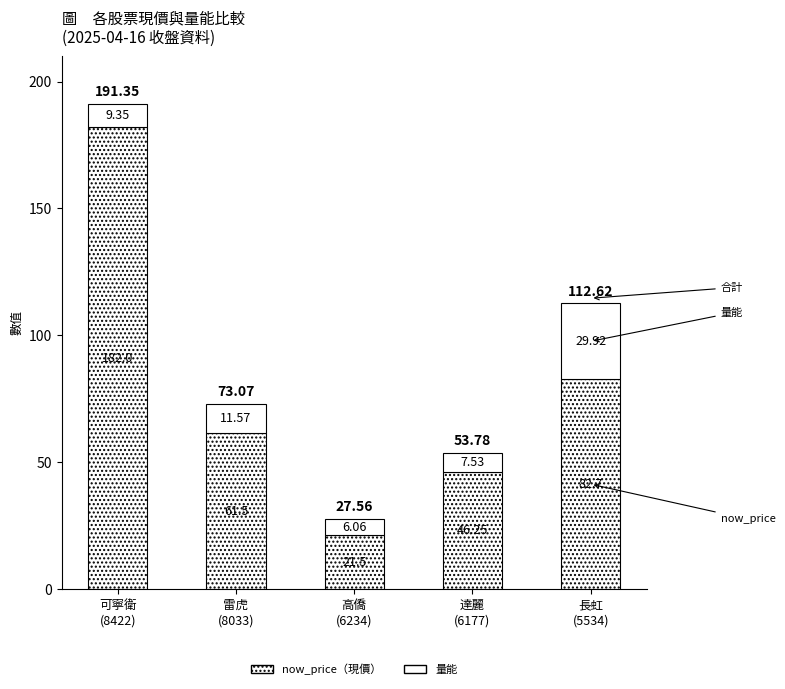

Is it true that now_price equals 182.0 at 可寧衛
(8422)?

True